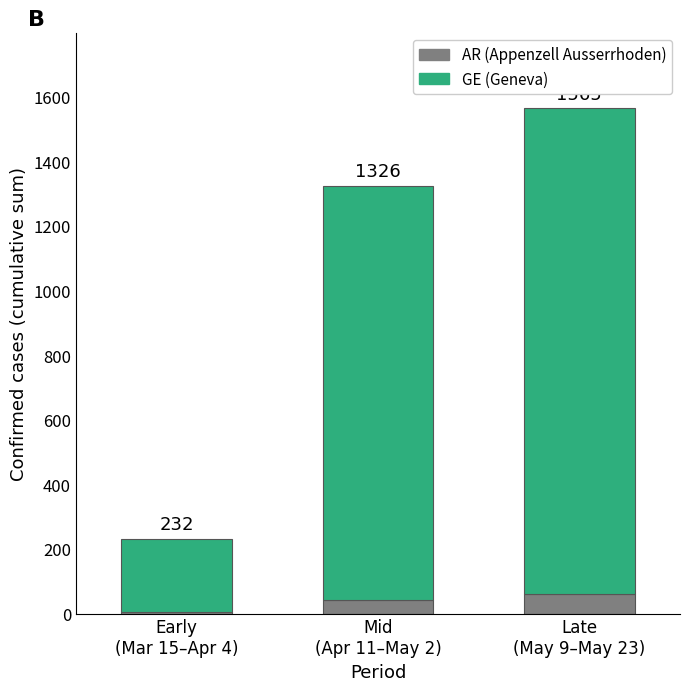

What is the highest value of the AR (Appenzell Ausserrhoden) series?

61